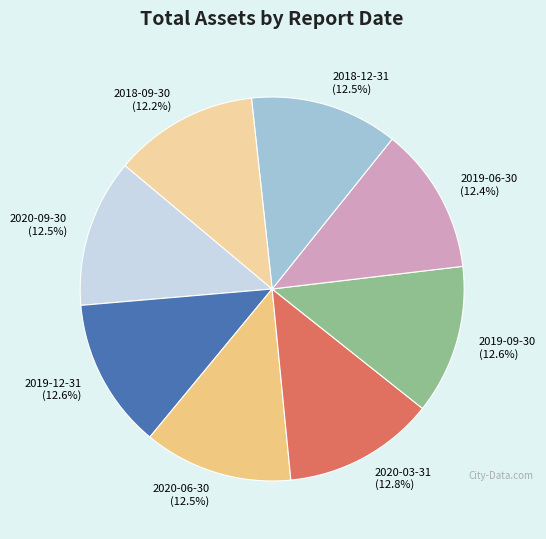

True or false: 2020-03-31 accounts for 13% of the total.

True